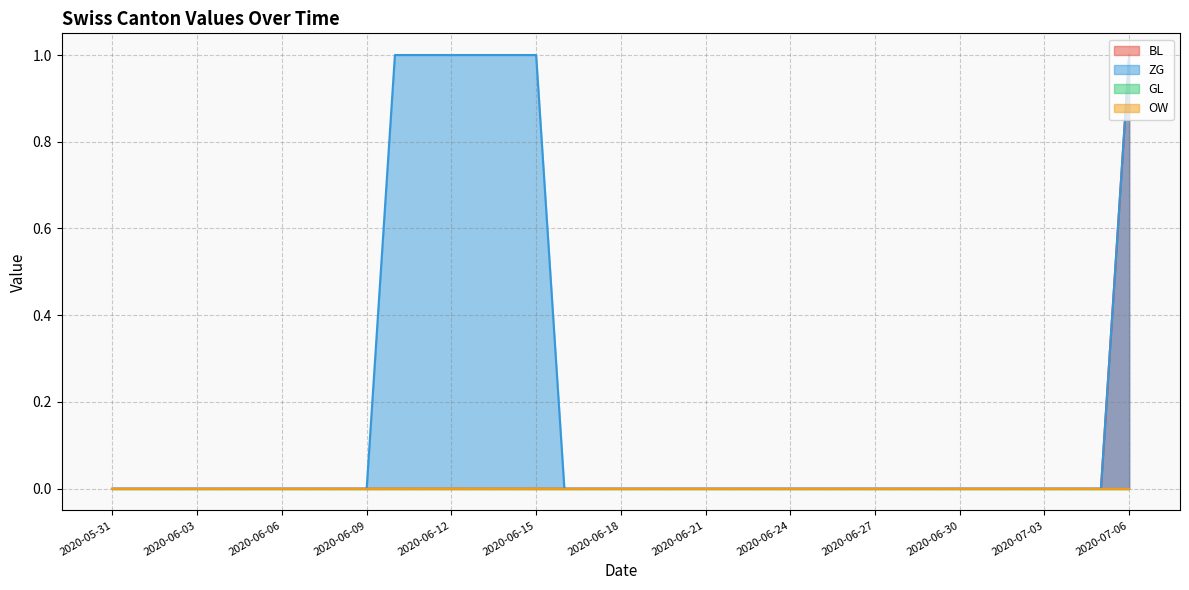

True or false: ZG and BL intersect in this chart.

False